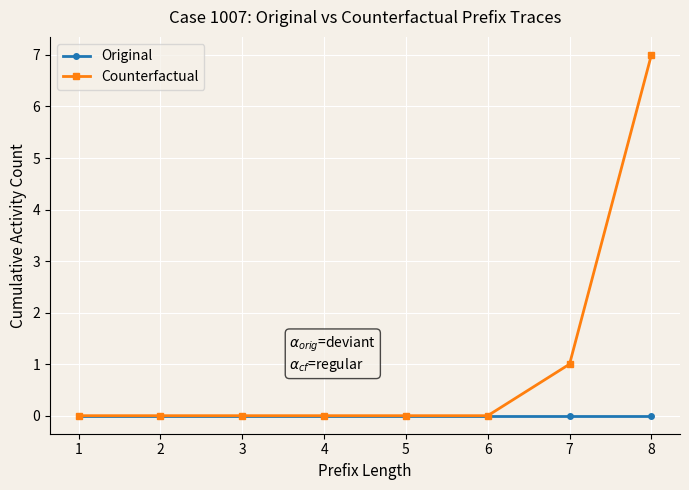

True or false: Original has a value of 0 at 4.

True